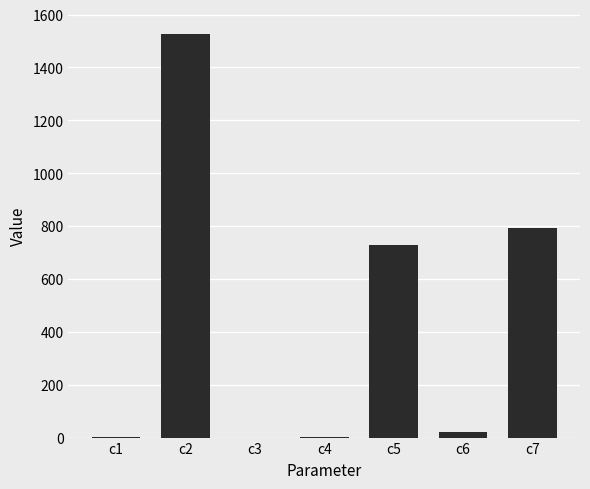

What is the ratio of the value at c2 to the value at c5?

2.1